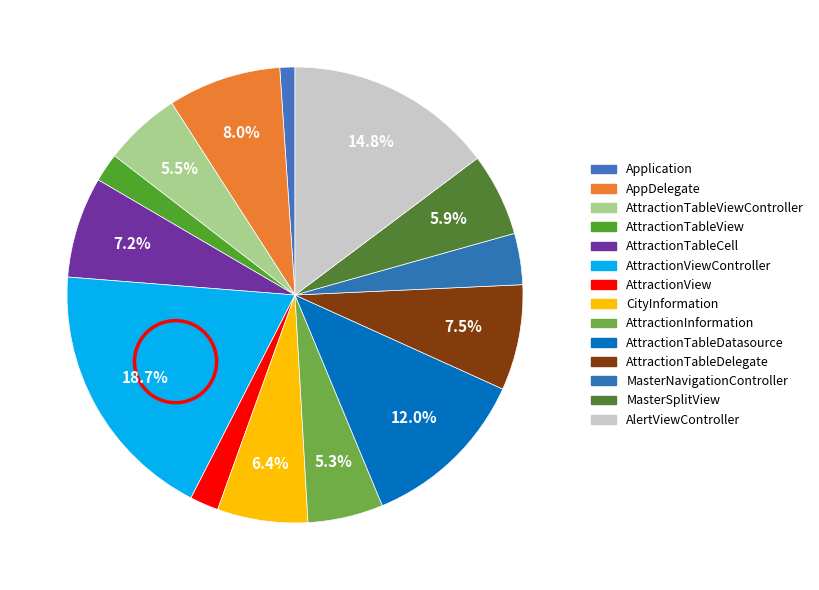

What is the ratio of the value at AttractionTableViewController to the value at AttractionViewController?

0.3